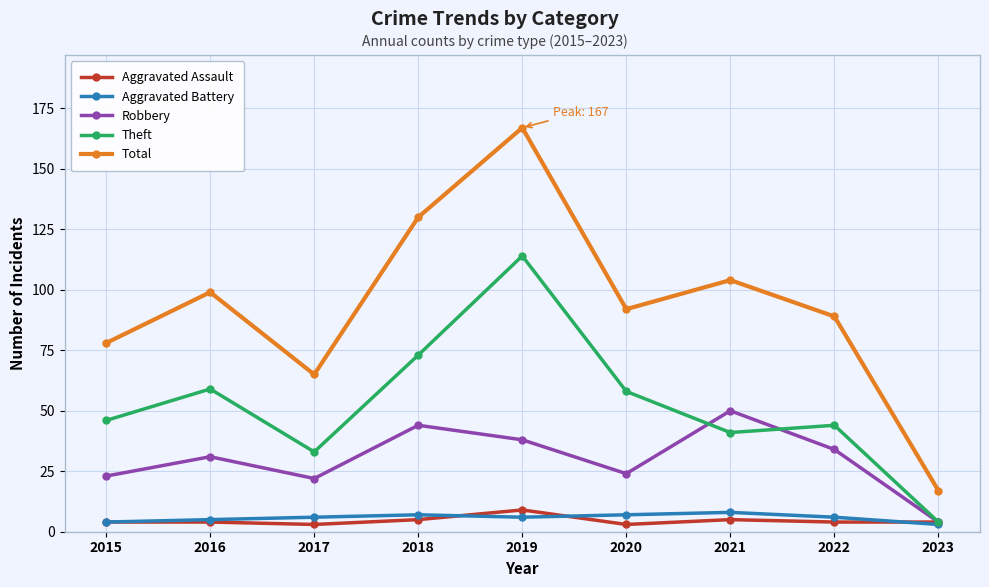

How many interior local peaks does the Theft series have?

3